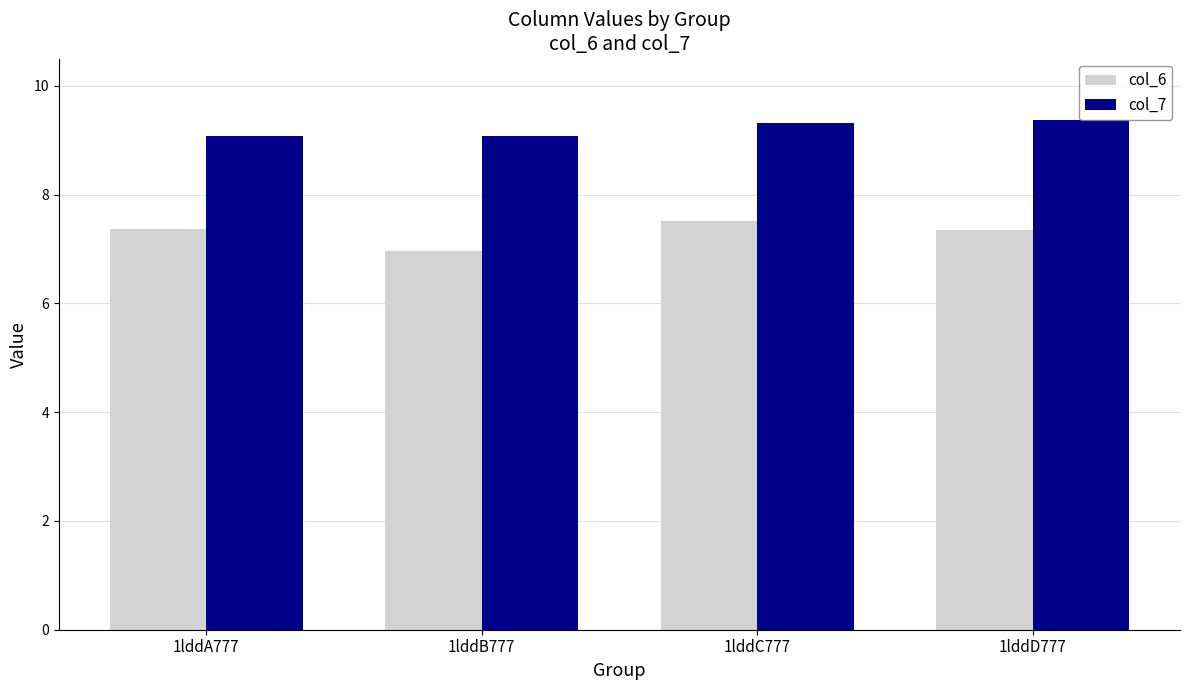

What is the value of the col_7 bar at the 4th from the left?

9.4